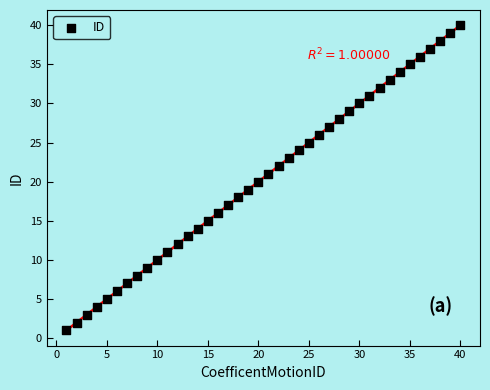

What is the range of Y values (max minus min)?

39